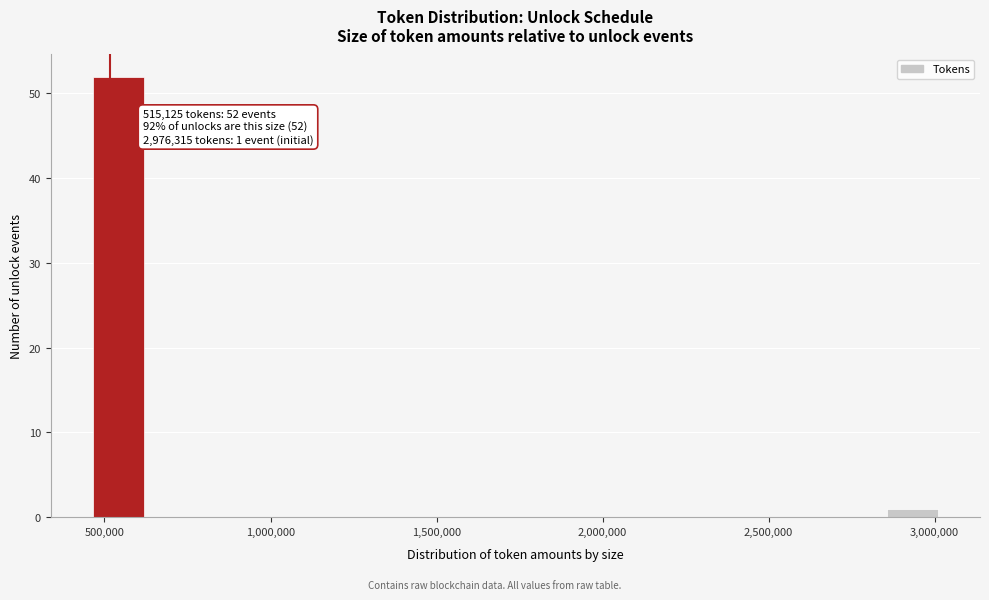

Around what value on the x-axis is the tallest bar? Give the approximate position of its centre, as read against the axis.

550000